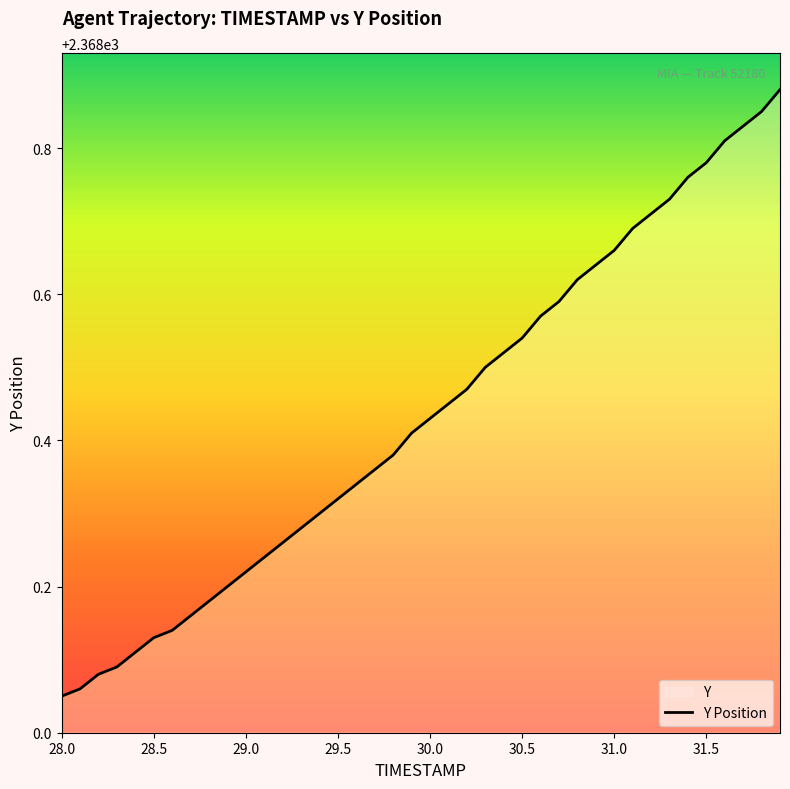

The chart shows a value of 2368.1 at 28.0. True or false?

True